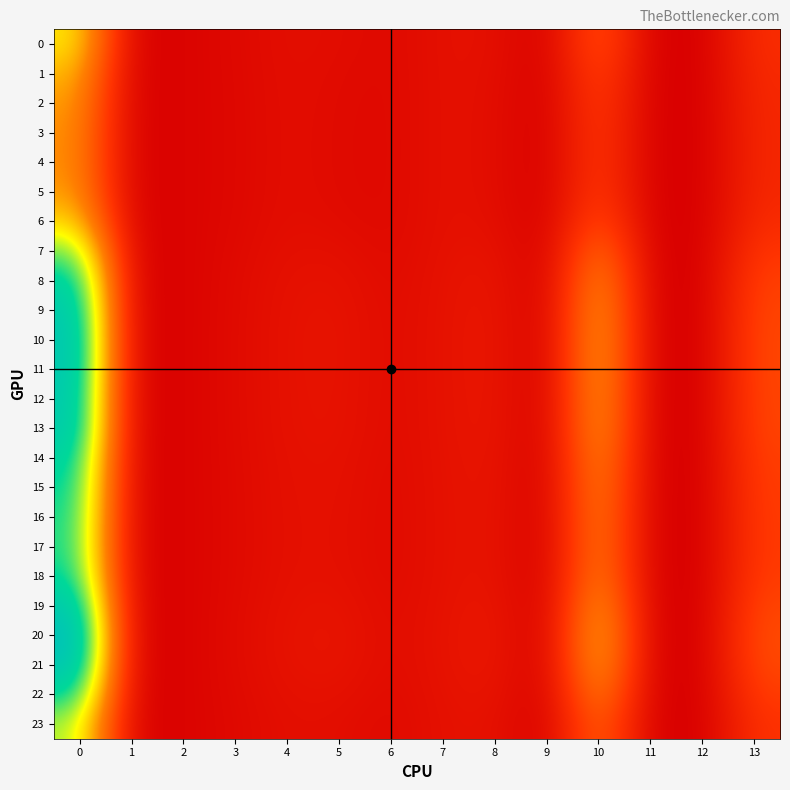

At how many categories does at least one series exceed 4?

1